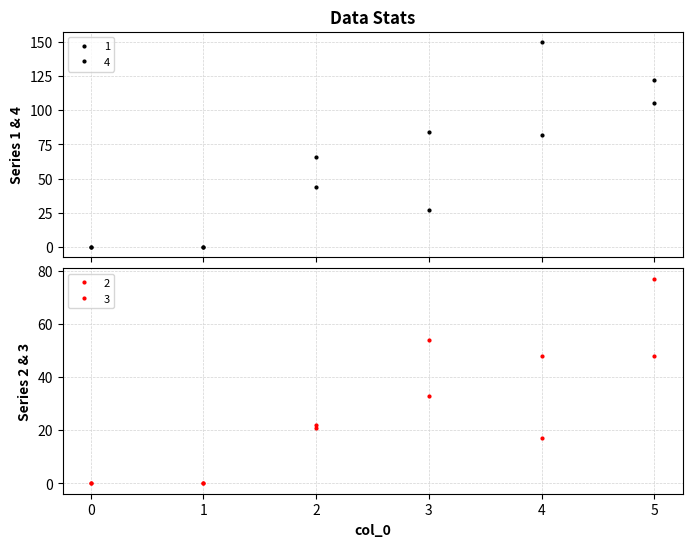

At which category is the sum across all series the highest?

5